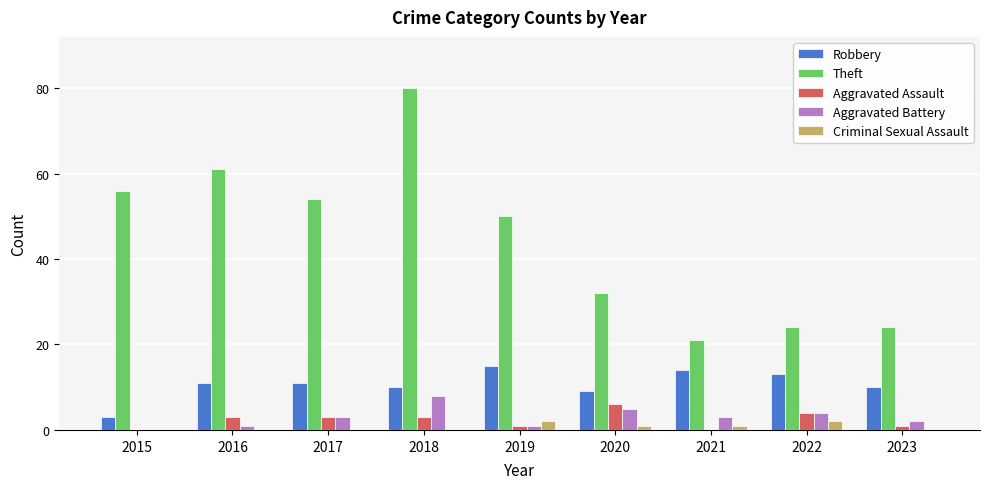

True or false: Aggravated Assault has a value of 3 at 2016.

True